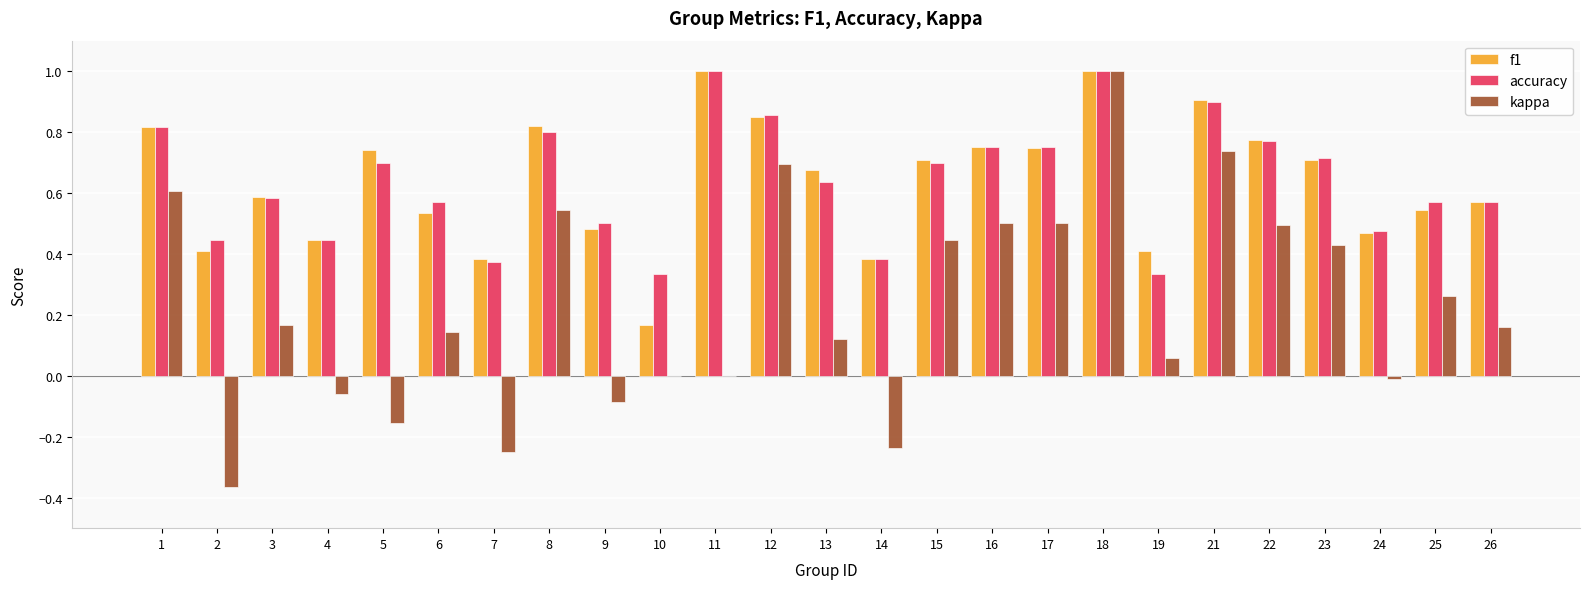

The value of f1 at 21 is 0.9. True or false?

True